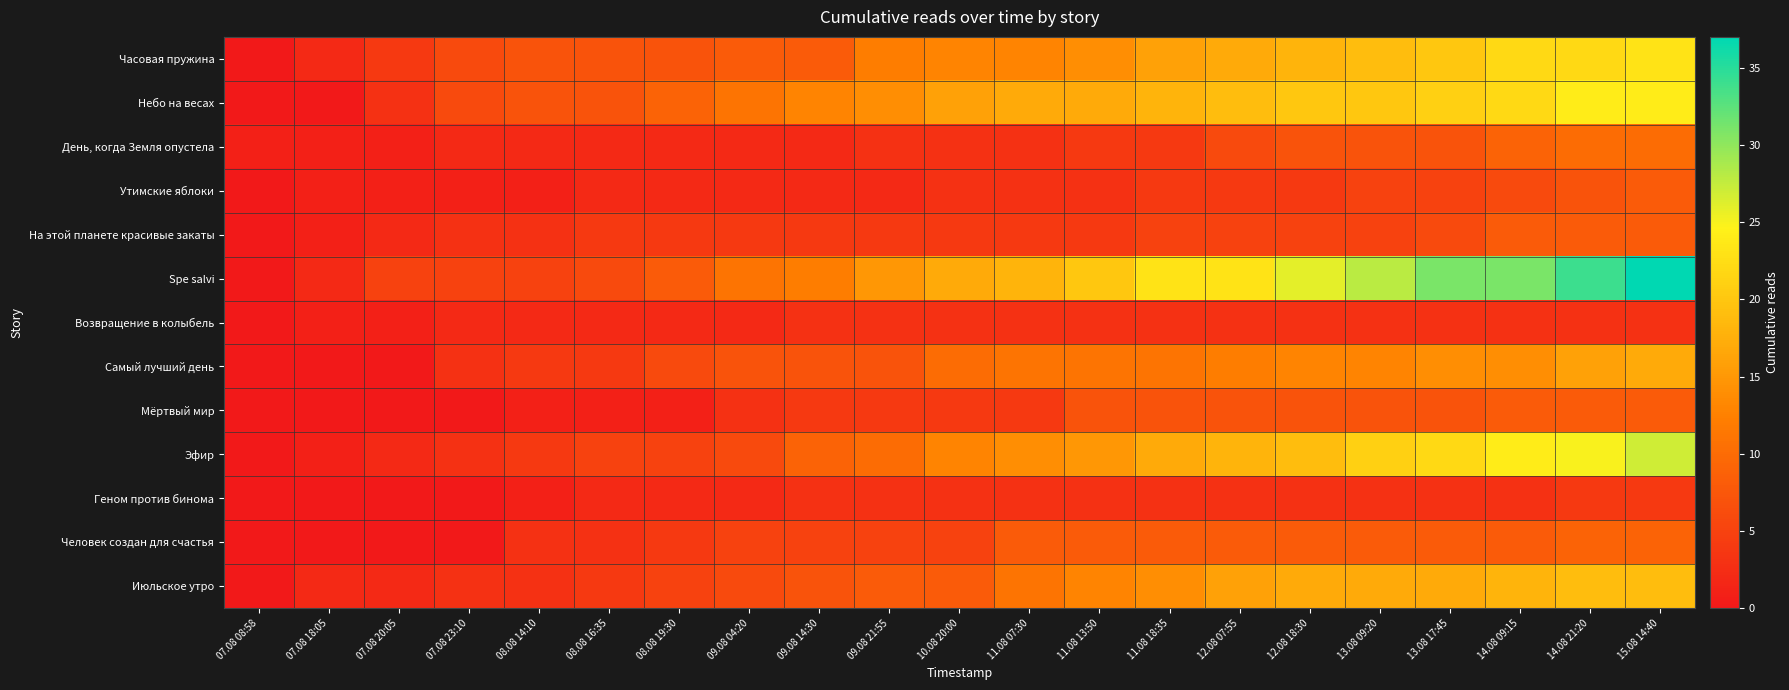

Reading left to right, transcribe all the data shown in this chart.

Часовая пружина: 07.08 08:58=0	07.08 18:05=2	07.08 20:05=4	07.08 23:10=6	08.08 14:10=7	08.08 16:35=7	08.08 19:30=7	09.08 04:20=8	09.08 14:30=8	09.08 21:55=12	10.08 20:00=13	11.08 07:30=13	11.08 13:50=14	11.08 18:35=16	12.08 07:55=17	12.08 18:30=18	13.08 09:20=19	13.08 17:45=20	14.08 09:15=22	14.08 21:20=22	15.08 14:40=23
Небо на весах: 07.08 08:58=0	07.08 18:05=0	07.08 20:05=3	07.08 23:10=6	08.08 14:10=7	08.08 16:35=7	08.08 19:30=9	09.08 04:20=11	09.08 14:30=13	09.08 21:55=14	10.08 20:00=16	11.08 07:30=17	11.08 13:50=17	11.08 18:35=18	12.08 07:55=19	12.08 18:30=20	13.08 09:20=20	13.08 17:45=21	14.08 09:15=22	14.08 21:20=24	15.08 14:40=24
День, когда Земля опустела: 07.08 08:58=1	07.08 18:05=1	07.08 20:05=1	07.08 23:10=2	08.08 14:10=2	08.08 16:35=2	08.08 19:30=2	09.08 04:20=2	09.08 14:30=2	09.08 21:55=3	10.08 20:00=3	11.08 07:30=3	11.08 13:50=4	11.08 18:35=4	12.08 07:55=6	12.08 18:30=7	13.08 09:20=7	13.08 17:45=7	14.08 09:15=9	14.08 21:20=10	15.08 14:40=10
Утимские яблоки: 07.08 08:58=0	07.08 18:05=1	07.08 20:05=1	07.08 23:10=1	08.08 14:10=1	08.08 16:35=2	08.08 19:30=2	09.08 04:20=2	09.08 14:30=2	09.08 21:55=2	10.08 20:00=3	11.08 07:30=3	11.08 13:50=3	11.08 18:35=4	12.08 07:55=4	12.08 18:30=4	13.08 09:20=5	13.08 17:45=5	14.08 09:15=6	14.08 21:20=7	15.08 14:40=8
На этой планете красивые закаты: 07.08 08:58=0	07.08 18:05=1	07.08 20:05=2	07.08 23:10=3	08.08 14:10=3	08.08 16:35=4	08.08 19:30=4	09.08 04:20=4	09.08 14:30=4	09.08 21:55=4	10.08 20:00=4	11.08 07:30=4	11.08 13:50=4	11.08 18:35=5	12.08 07:55=5	12.08 18:30=5	13.08 09:20=5	13.08 17:45=6	14.08 09:15=8	14.08 21:20=8	15.08 14:40=8
Spe salvi: 07.08 08:58=0	07.08 18:05=2	07.08 20:05=5	07.08 23:10=5	08.08 14:10=5	08.08 16:35=6	08.08 19:30=8	09.08 04:20=11	09.08 14:30=12	09.08 21:55=15	10.08 20:00=17	11.08 07:30=18	11.08 13:50=20	11.08 18:35=23	12.08 07:55=23	12.08 18:30=26	13.08 09:20=28	13.08 17:45=31	14.08 09:15=31	14.08 21:20=34	15.08 14:40=37
Возвращение в колыбель: 07.08 08:58=0	07.08 18:05=1	07.08 20:05=1	07.08 23:10=2	08.08 14:10=2	08.08 16:35=2	08.08 19:30=2	09.08 04:20=2	09.08 14:30=3	09.08 21:55=3	10.08 20:00=3	11.08 07:30=3	11.08 13:50=3	11.08 18:35=3	12.08 07:55=3	12.08 18:30=3	13.08 09:20=3	13.08 17:45=3	14.08 09:15=3	14.08 21:20=3	15.08 14:40=3
Самый лучший день: 07.08 08:58=0	07.08 18:05=0	07.08 20:05=0	07.08 23:10=3	08.08 14:10=4	08.08 16:35=4	08.08 19:30=6	09.08 04:20=7	09.08 14:30=7	09.08 21:55=7	10.08 20:00=10	11.08 07:30=11	11.08 13:50=11	11.08 18:35=11	12.08 07:55=12	12.08 18:30=13	13.08 09:20=13	13.08 17:45=14	14.08 09:15=14	14.08 21:20=16	15.08 14:40=17
Мёртвый мир: 07.08 08:58=0	07.08 18:05=0	07.08 20:05=0	07.08 23:10=0	08.08 14:10=1	08.08 16:35=1	08.08 19:30=1	09.08 04:20=3	09.08 14:30=4	09.08 21:55=4	10.08 20:00=4	11.08 07:30=4	11.08 13:50=7	11.08 18:35=7	12.08 07:55=7	12.08 18:30=7	13.08 09:20=7	13.08 17:45=7	14.08 09:15=8	14.08 21:20=8	15.08 14:40=8
Эфир: 07.08 08:58=0	07.08 18:05=1	07.08 20:05=2	07.08 23:10=3	08.08 14:10=4	08.08 16:35=5	08.08 19:30=5	09.08 04:20=6	09.08 14:30=9	09.08 21:55=10	10.08 20:00=13	11.08 07:30=14	11.08 13:50=15	11.08 18:35=17	12.08 07:55=18	12.08 18:30=19	13.08 09:20=21	13.08 17:45=22	14.08 09:15=24	14.08 21:20=25	15.08 14:40=27
Геном против бинома: 07.08 08:58=0	07.08 18:05=0	07.08 20:05=0	07.08 23:10=0	08.08 14:10=1	08.08 16:35=2	08.08 19:30=2	09.08 04:20=2	09.08 14:30=3	09.08 21:55=3	10.08 20:00=3	11.08 07:30=3	11.08 13:50=3	11.08 18:35=3	12.08 07:55=3	12.08 18:30=3	13.08 09:20=3	13.08 17:45=3	14.08 09:15=3	14.08 21:20=4	15.08 14:40=4
Человек создан для счастья: 07.08 08:58=0	07.08 18:05=0	07.08 20:05=0	07.08 23:10=0	08.08 14:10=3	08.08 16:35=3	08.08 19:30=4	09.08 04:20=5	09.08 14:30=5	09.08 21:55=5	10.08 20:00=5	11.08 07:30=8	11.08 13:50=8	11.08 18:35=8	12.08 07:55=8	12.08 18:30=8	13.08 09:20=8	13.08 17:45=8	14.08 09:15=8	14.08 21:20=9	15.08 14:40=9
Июльское утро: 07.08 08:58=0	07.08 18:05=2	07.08 20:05=2	07.08 23:10=3	08.08 14:10=3	08.08 16:35=4	08.08 19:30=5	09.08 04:20=6	09.08 14:30=7	09.08 21:55=8	10.08 20:00=8	11.08 07:30=11	11.08 13:50=13	11.08 18:35=14	12.08 07:55=16	12.08 18:30=17	13.08 09:20=17	13.08 17:45=17	14.08 09:15=18	14.08 21:20=19	15.08 14:40=19